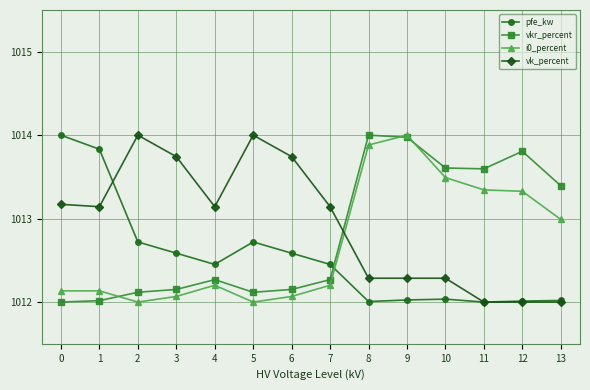

In pfe_kw, how many points are lower than both neighbors (excluding endpoints)?

3